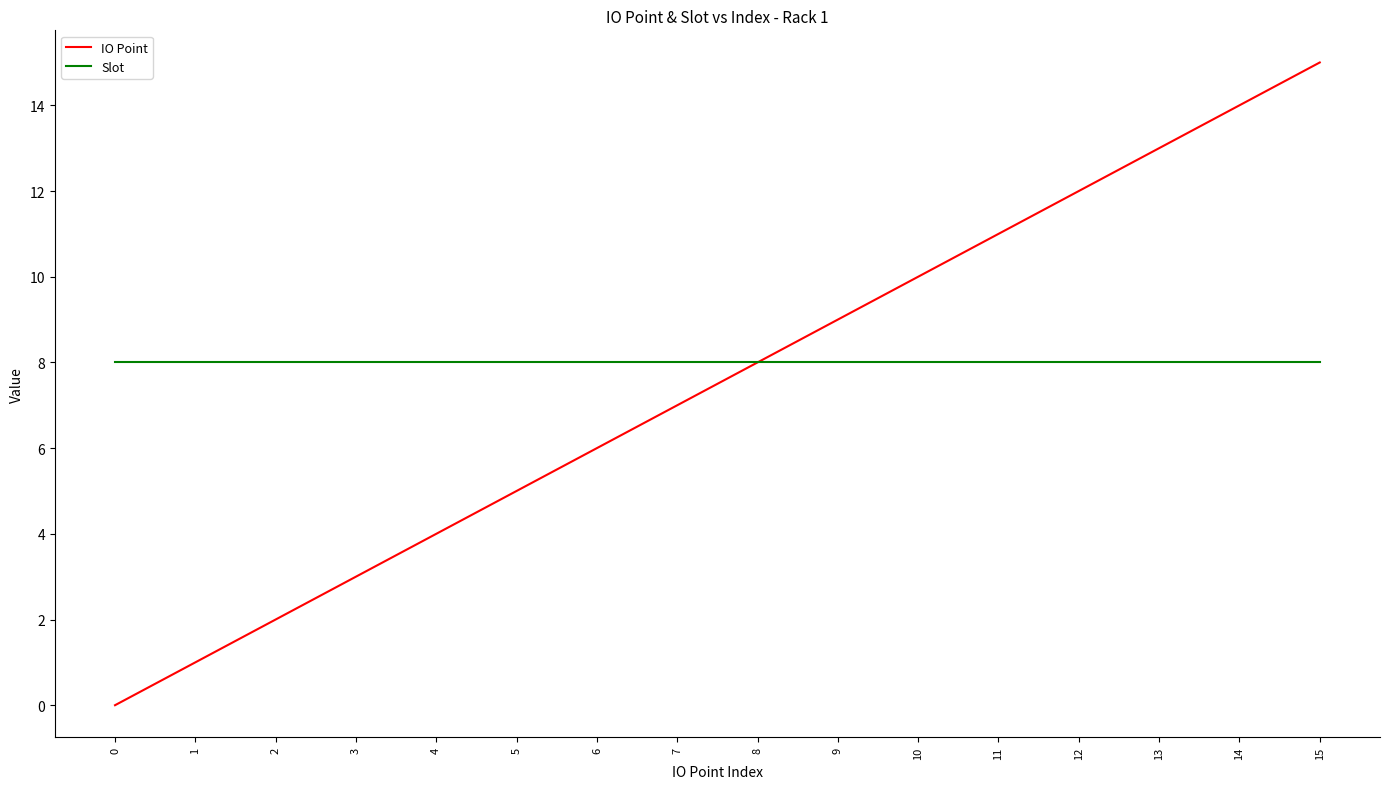

The value of IO Point at 14 is 14. True or false?

True